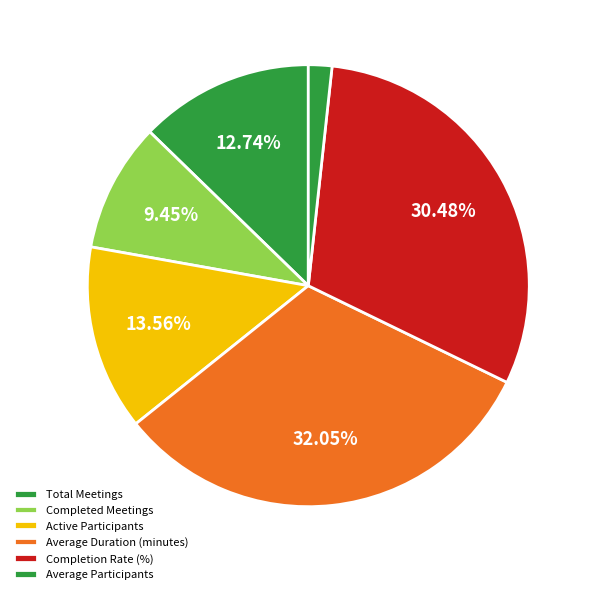

How many segments does this pie chart have?

6